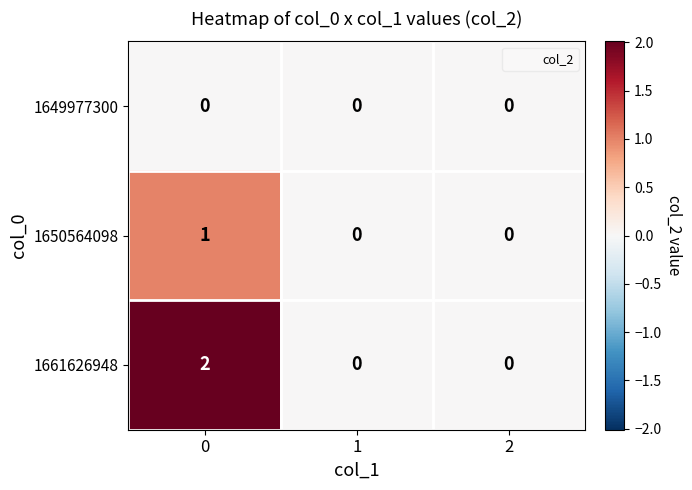

Which series has the largest total across all categories?

1661626948